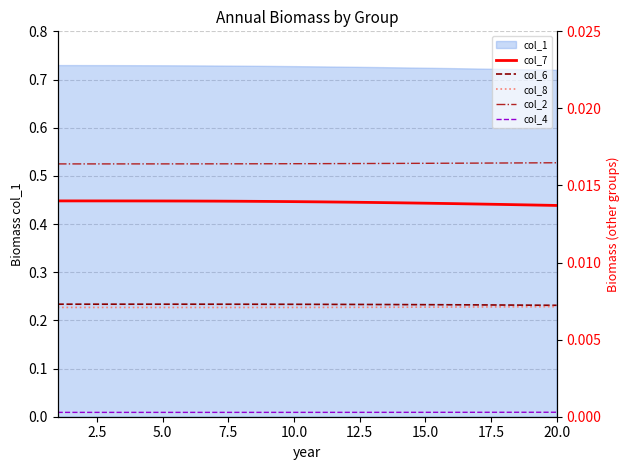

Which category has the highest value in the col_2 series?

20.0